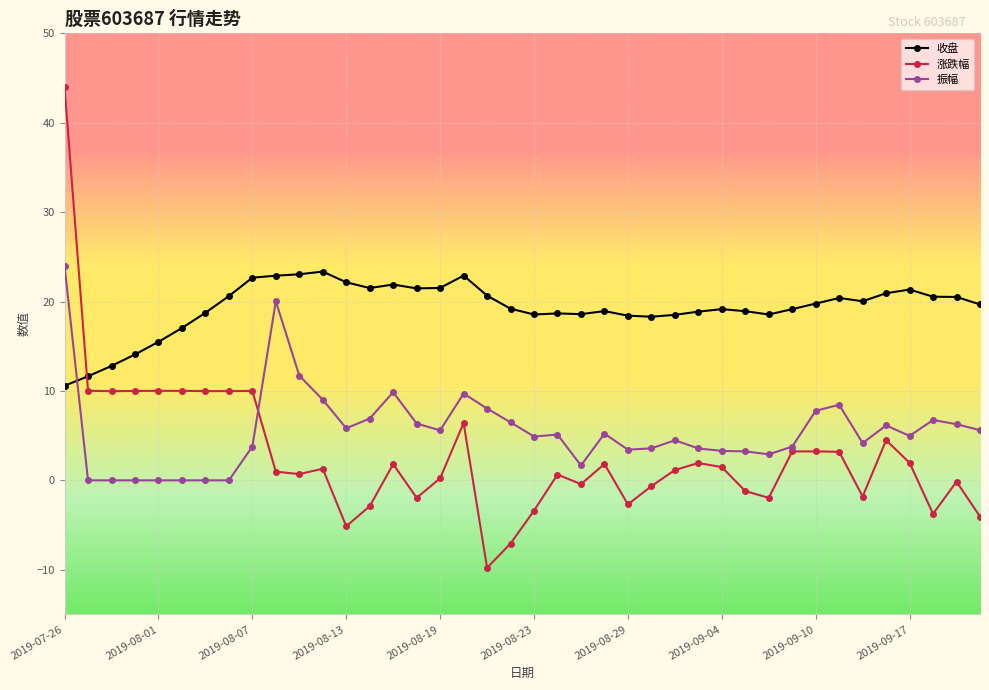

Rank the series by their average value, from highest to lowest.

收盘, 振幅, 涨跌幅